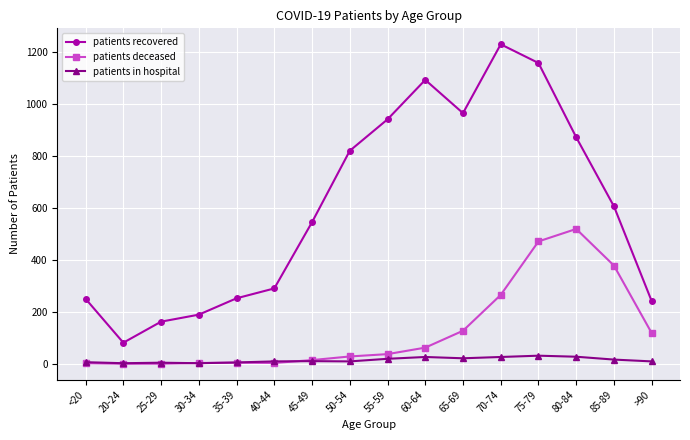

At which category is the sum across all series the highest?

75-79